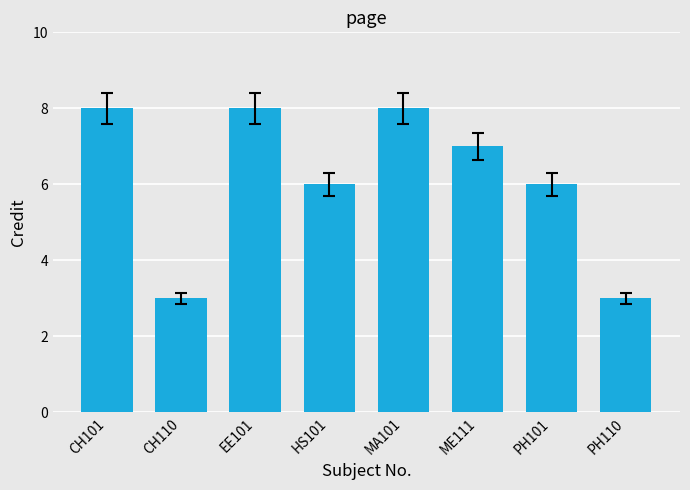

What is the minimum value shown in the chart?

3